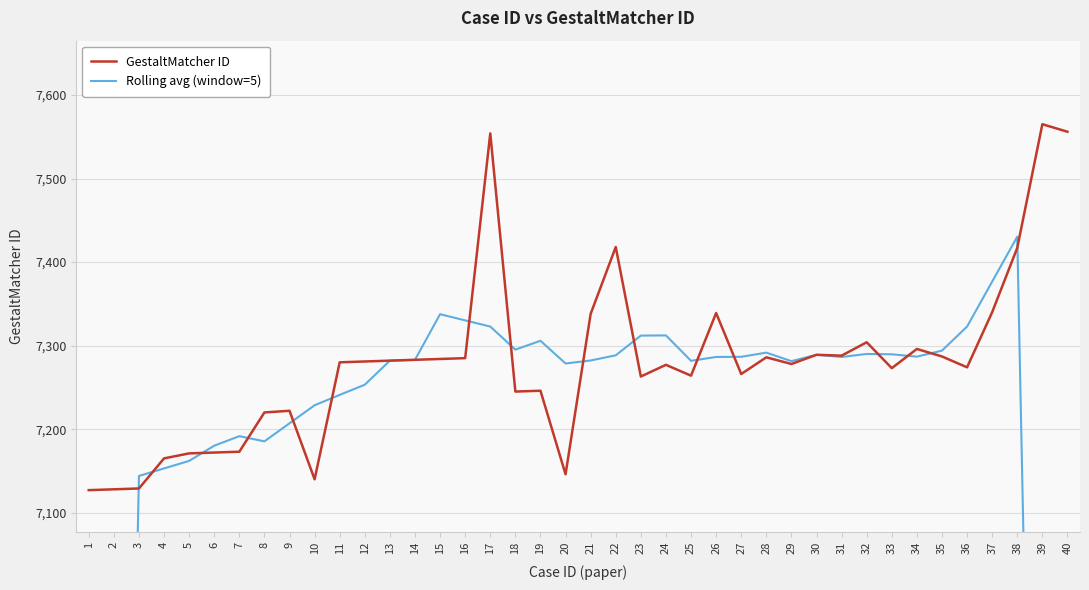

How many intersections are there between GestaltMatcher ID and Rolling avg (window=5)?

18